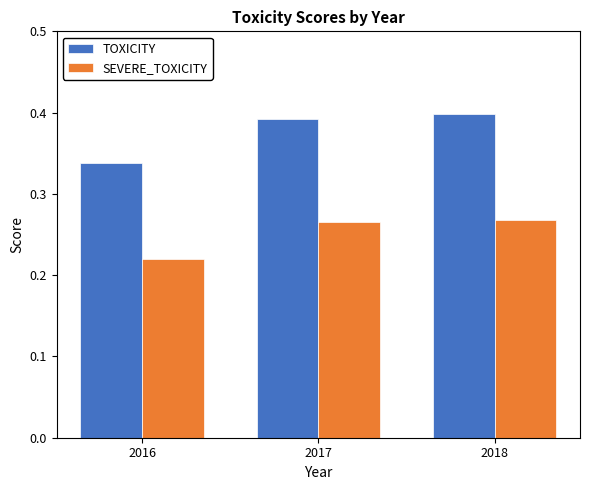

Which series has the largest range (max minus min)?

TOXICITY